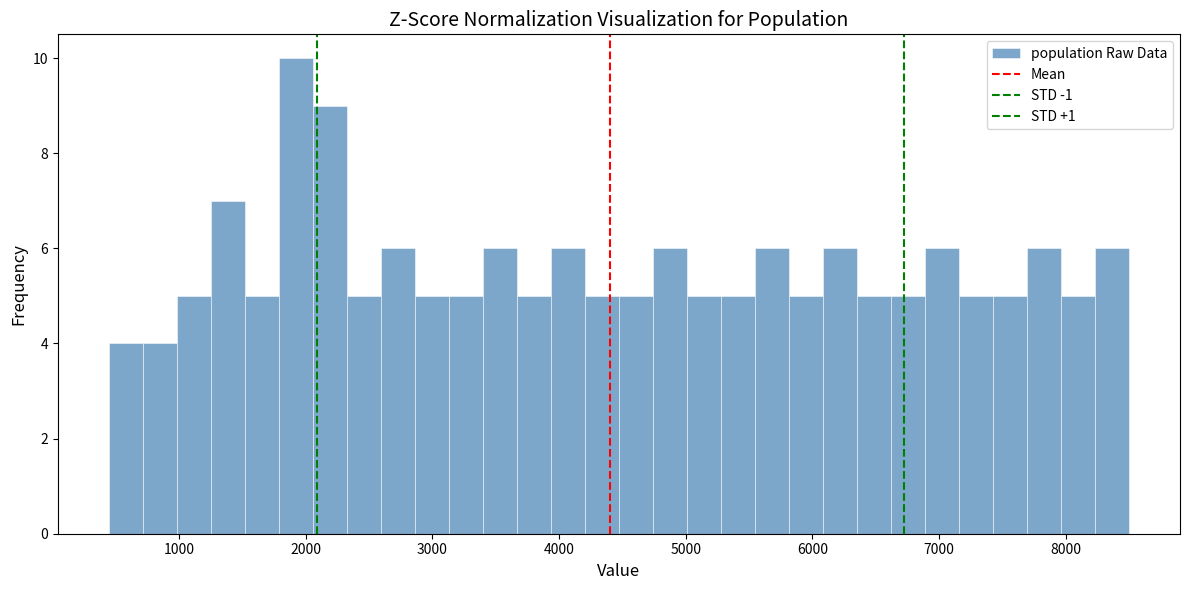

Read against the x-axis, roughly where is the centre of the tallest bar?

1900